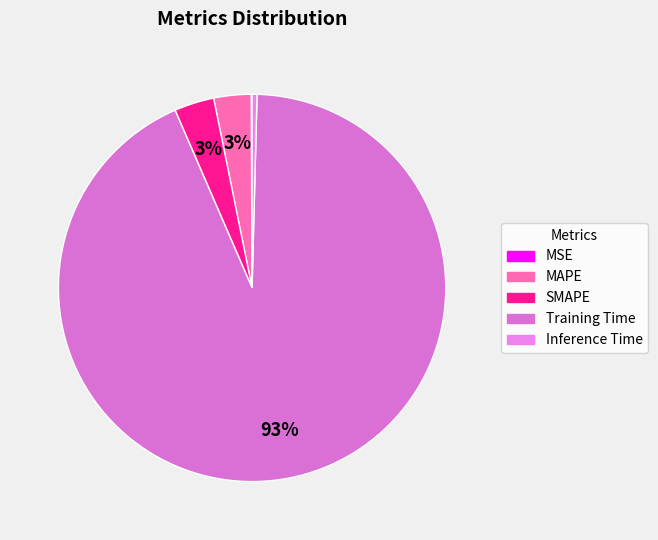

Does Training Time account for over 50% of the chart?

Yes